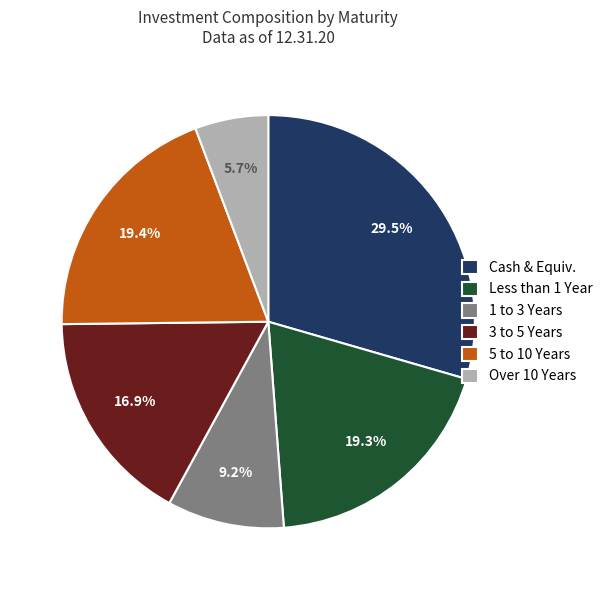

What portion of the pie excludes Less than 1 Year?

80.7%